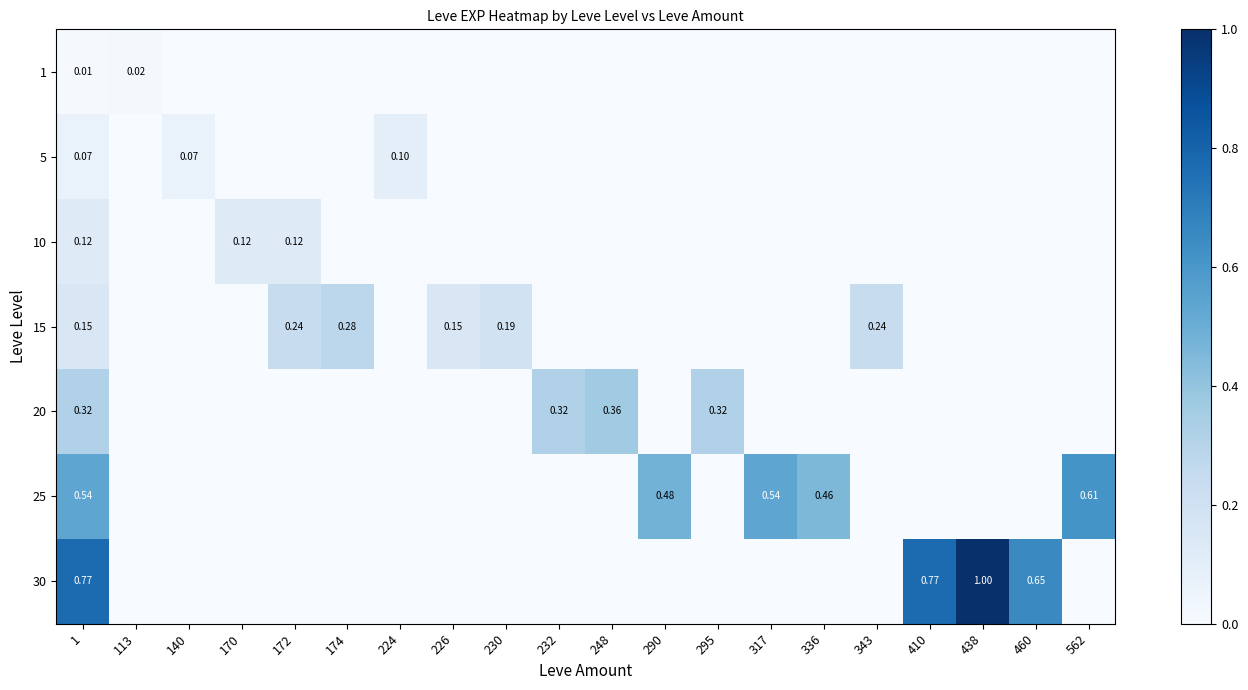

What is the maximum value shown in the chart?

1.0